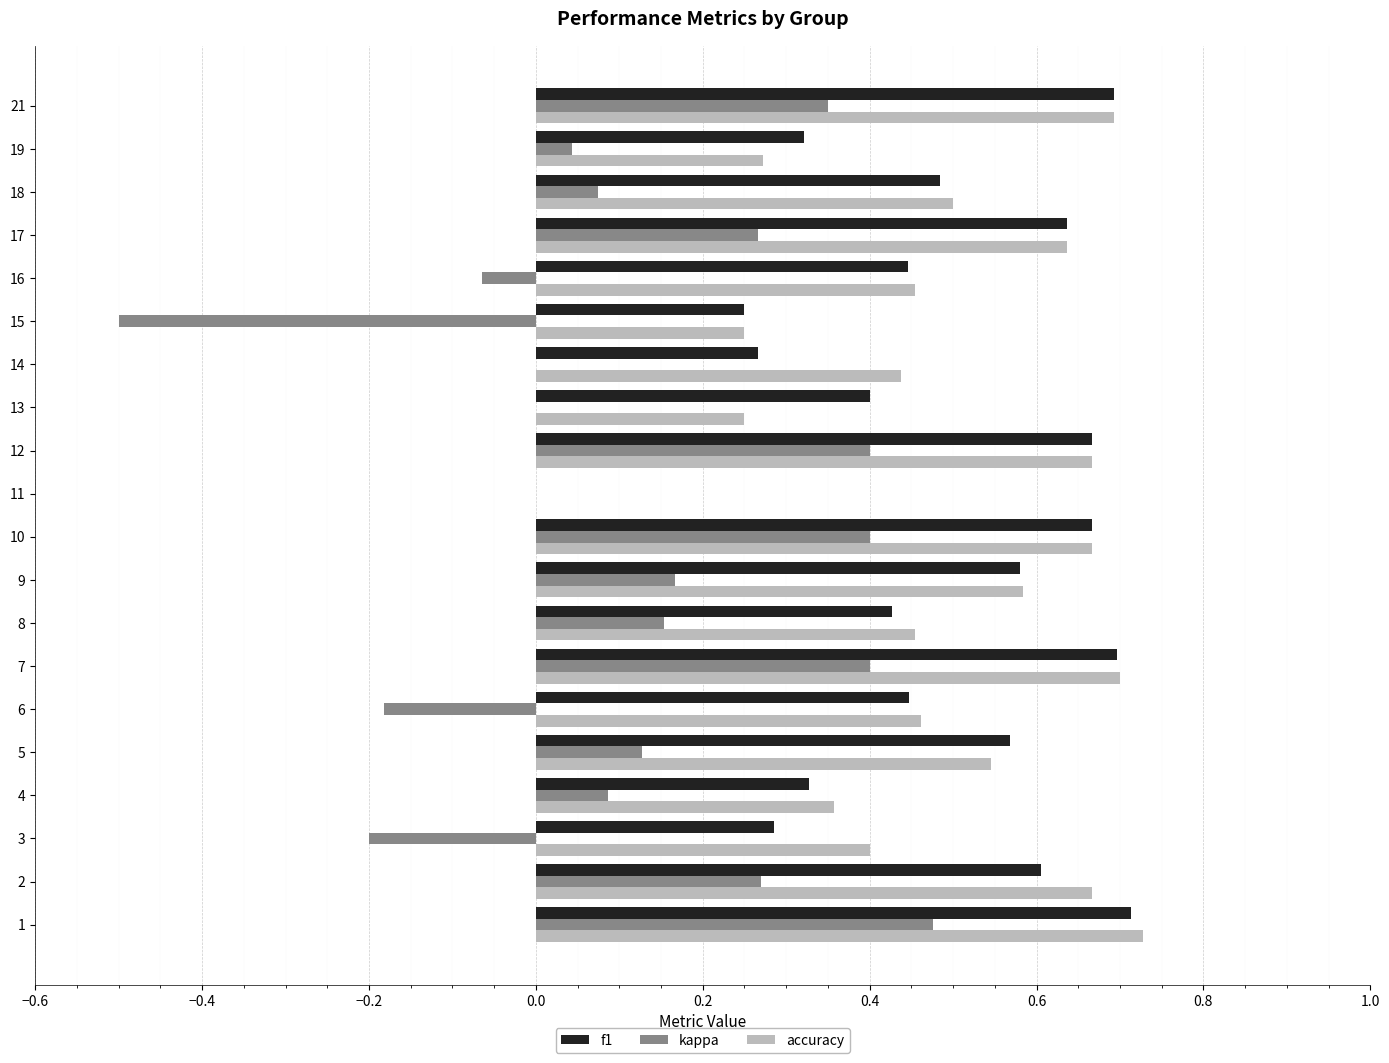

What is the total value across all series at 1?

1.9